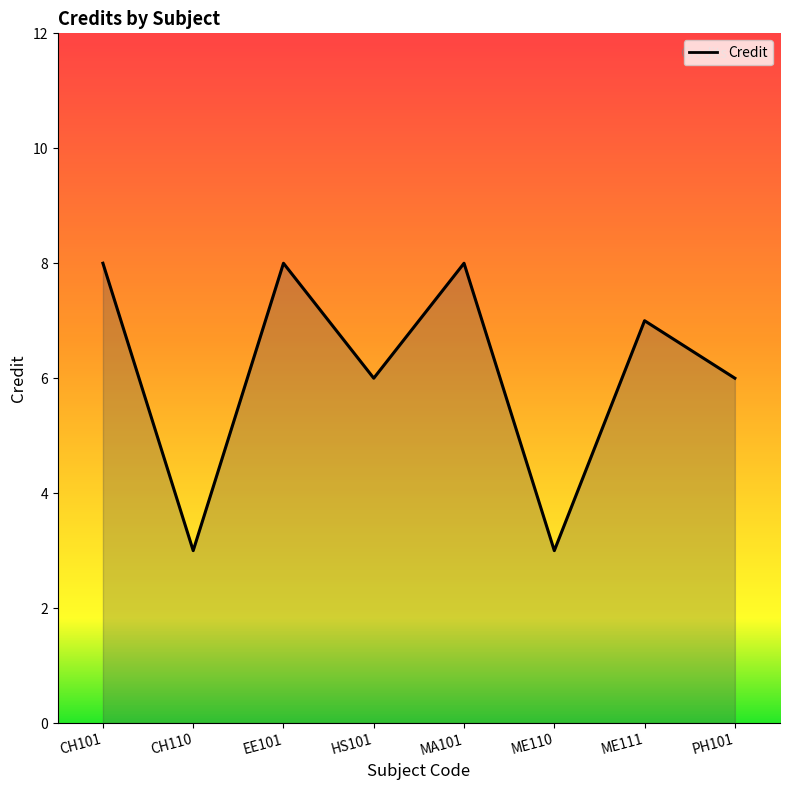

What value does the data have at CH110?

3